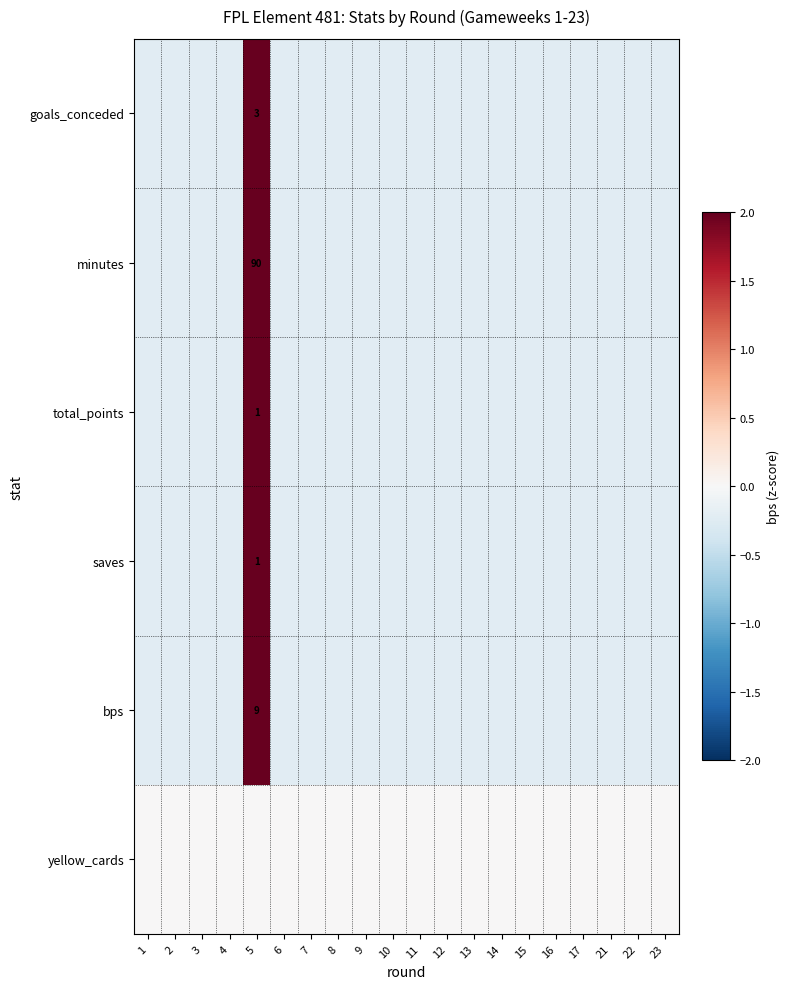

Is the value of total_points at 10 greater than the value of goals_conceded at 8?

No